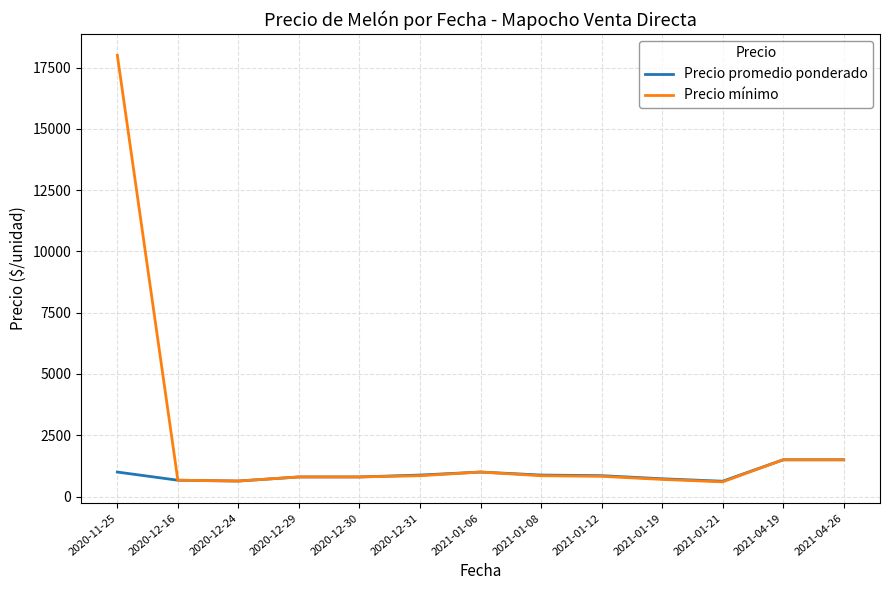

List the series in order of their peak value, highest first.

Precio mínimo, Precio promedio ponderado